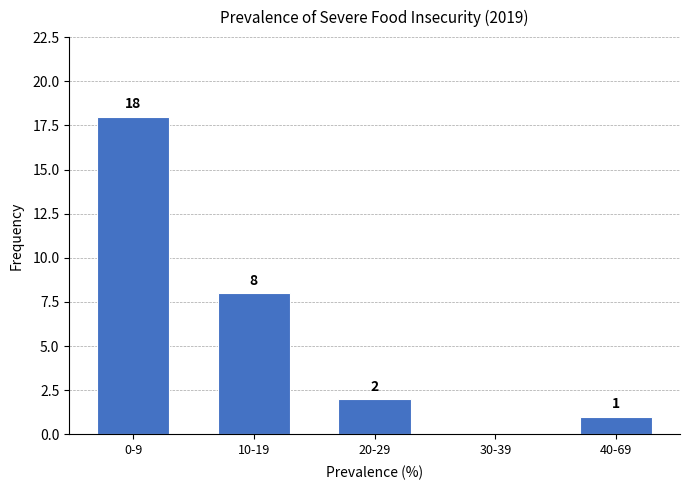

Reading left to right, list all the values displayed in this chart.

0-9=18	10-19=8	20-29=2	30-39=0	40-69=1